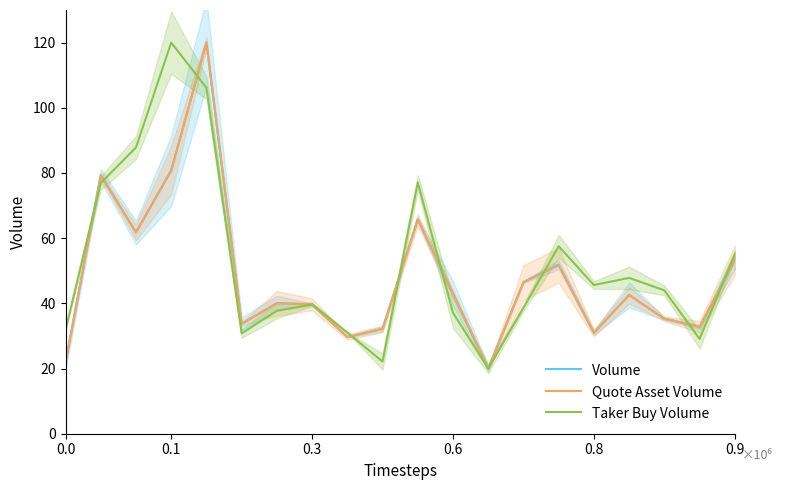

Reading right to left, transcribe all the data shown in this chart.

Volume: 53.2	32.8	35.3	42.6	31.0	51.9	46.5	20.0	43.0	65.8	32.2	29.7	39.6	40.1	33.7	120.0	80.7	61.7	79.3	21.9
Quote Asset Volume: 53.3	32.8	35.3	42.5	30.9	51.7	46.4	20.0	42.9	65.6	32.2	29.7	39.7	40.0	33.7	120.0	80.9	61.8	79.2	21.8
Taker Buy Volume: 55.0	29.1	44.0	47.8	45.6	57.5	38.6	20.0	37.1	77.1	22.2	31.1	39.7	37.7	30.8	106.1	120.0	87.8	76.9	31.9